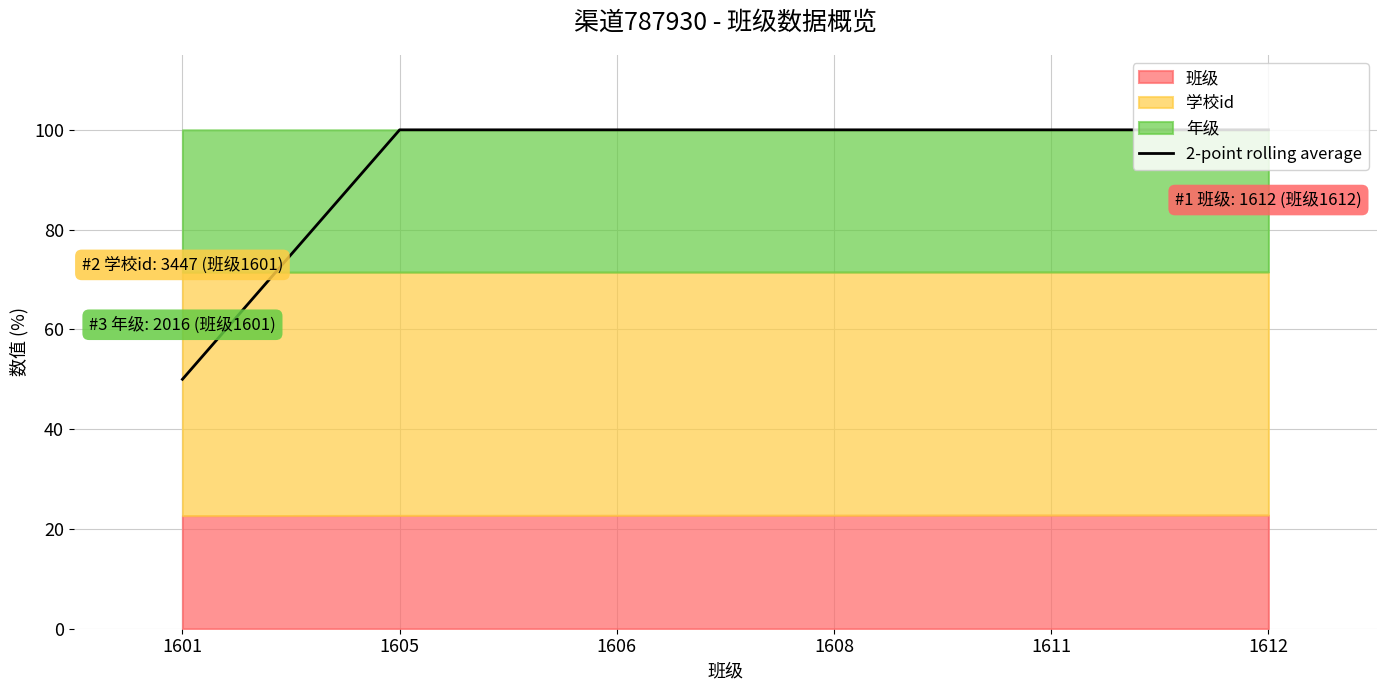

True or false: the data has more than 1 interior local peaks.

False